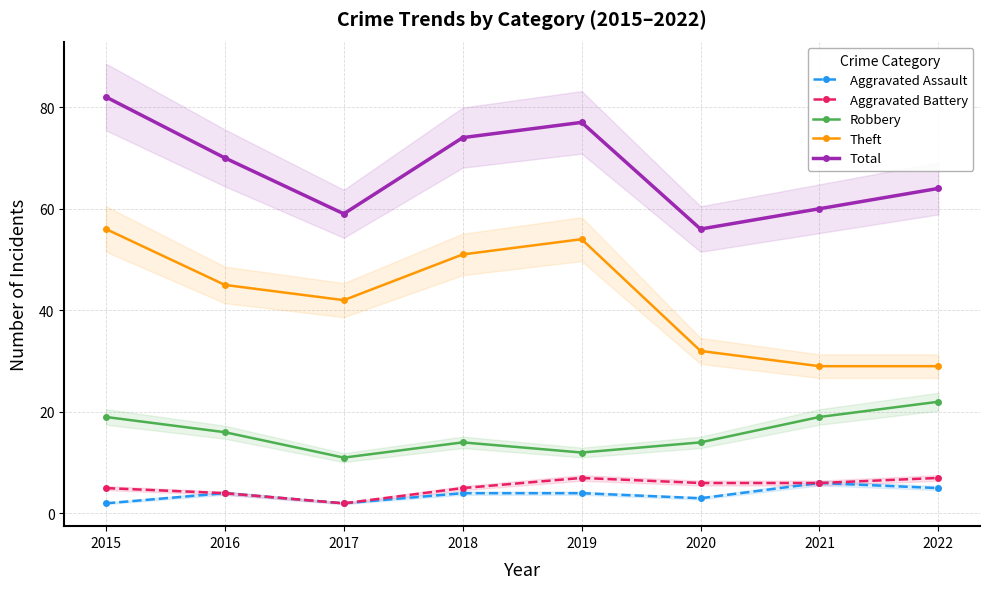

How many lines are shown in the chart?

5